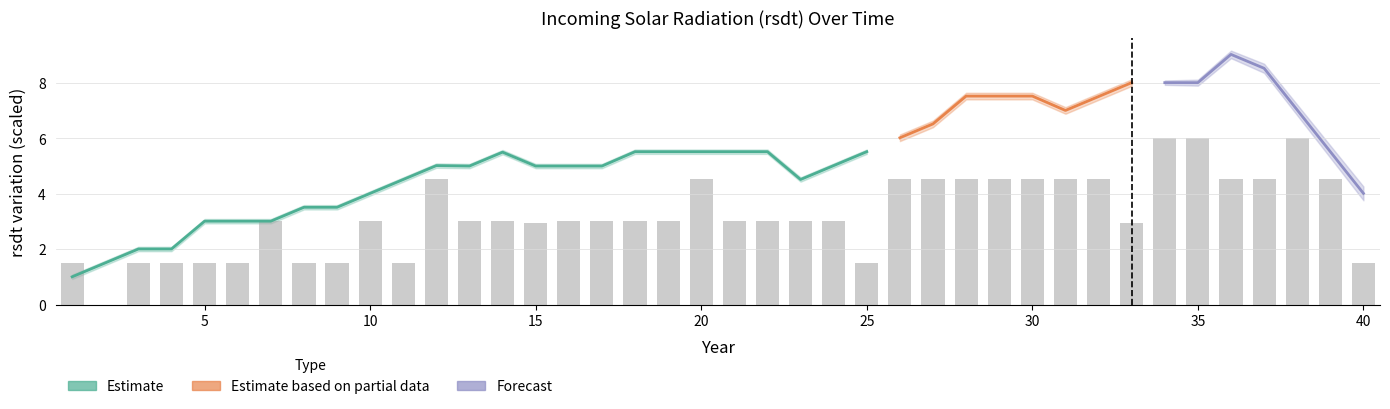

Does the chart contain any negative values?

No